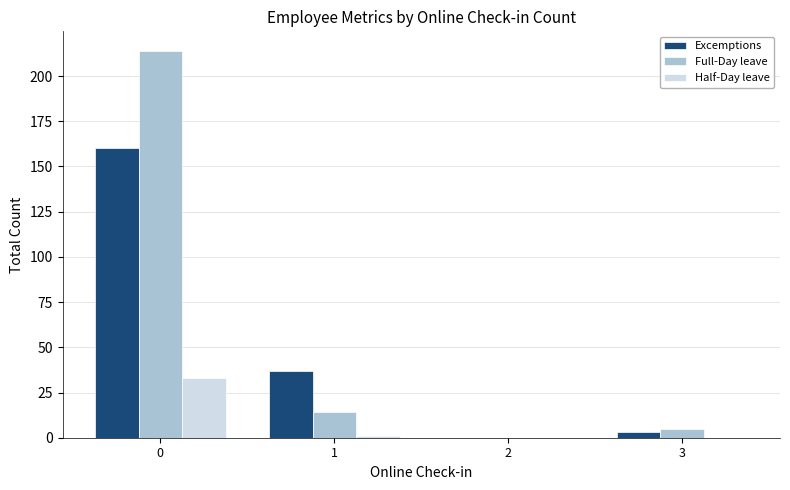

Is the value of Half-Day leave at 0 greater than the value of Excemptions at 0?

No